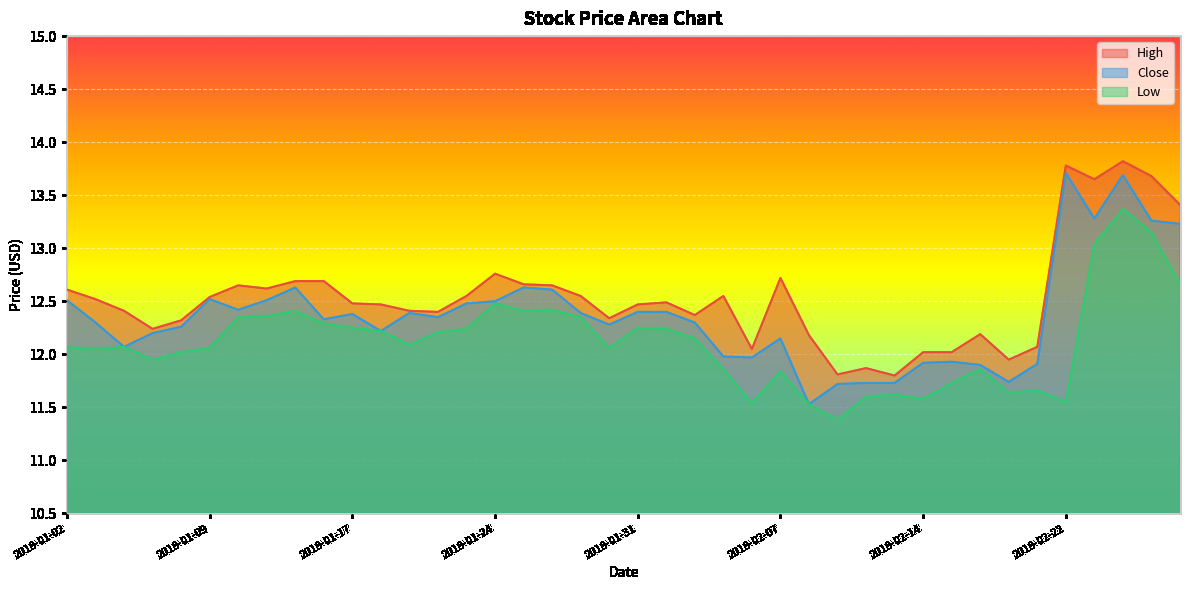

How many interior local peaks does the Low series have?

10